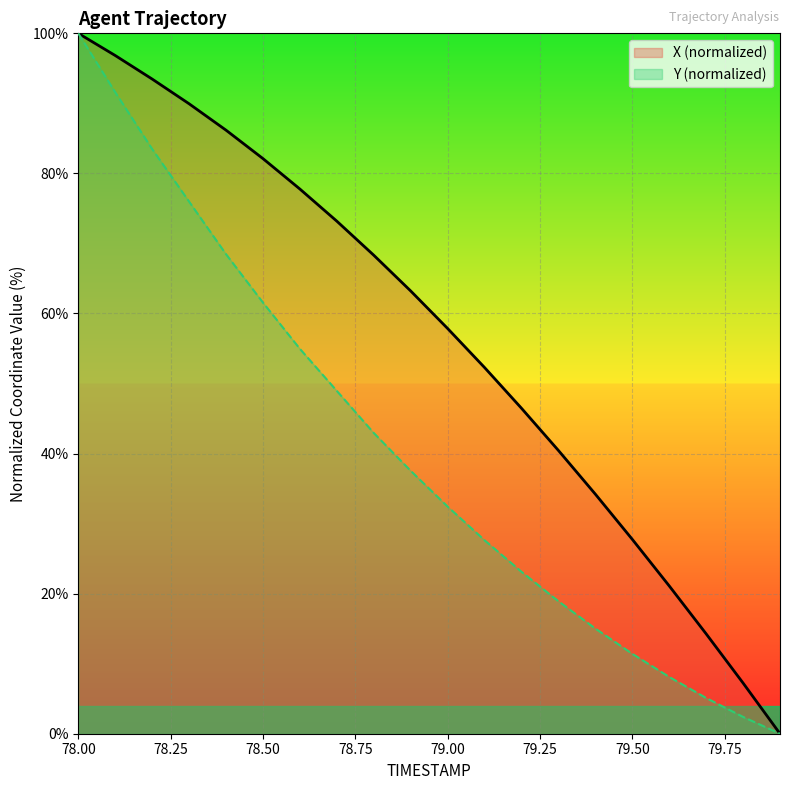

What is the label of the 7th point from the left?

78.6